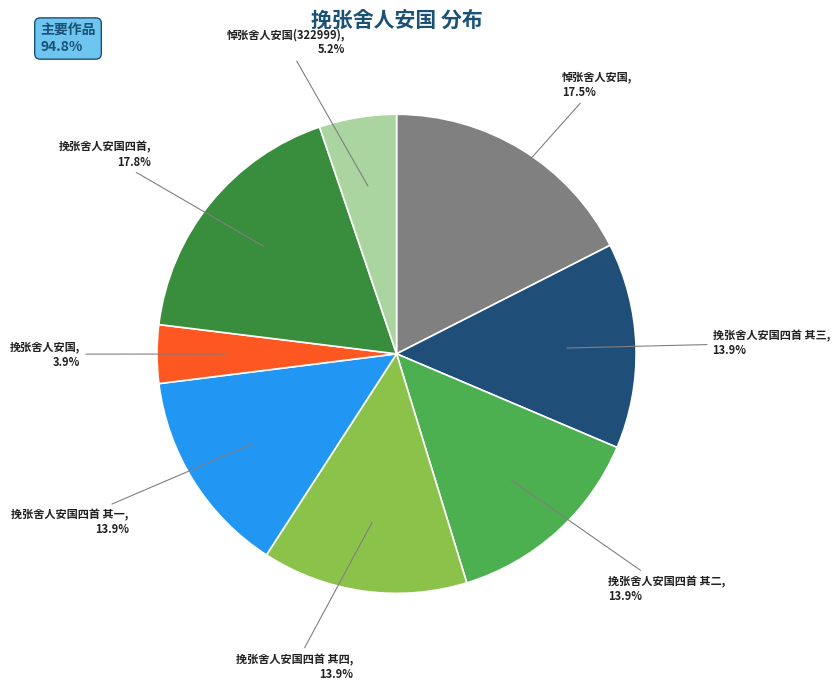

To the nearest percent, what is the difference between the largest and smallest slice percentages?

14%